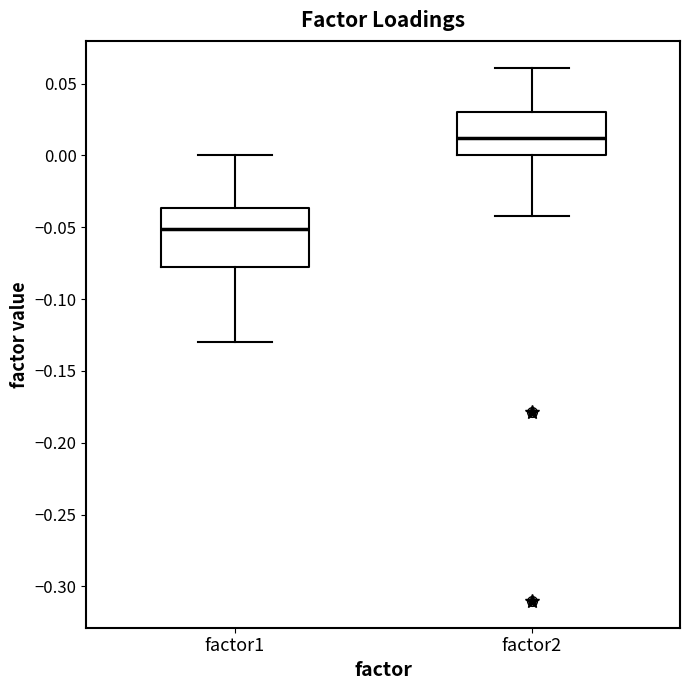

Reading left to right, transcribe this box plot: for each box, give where its median line is, the range the box spans, and where its two whiskers end, as read against the y-axis. The values are not printed on the chart, so give them approximately, as read against the axis.

factor1: median -0.050, box -0.075 to -0.035, whiskers -0.130 to 0.000
factor2: median 0.010, box 0.000 to 0.030, whiskers -0.040 to 0.060